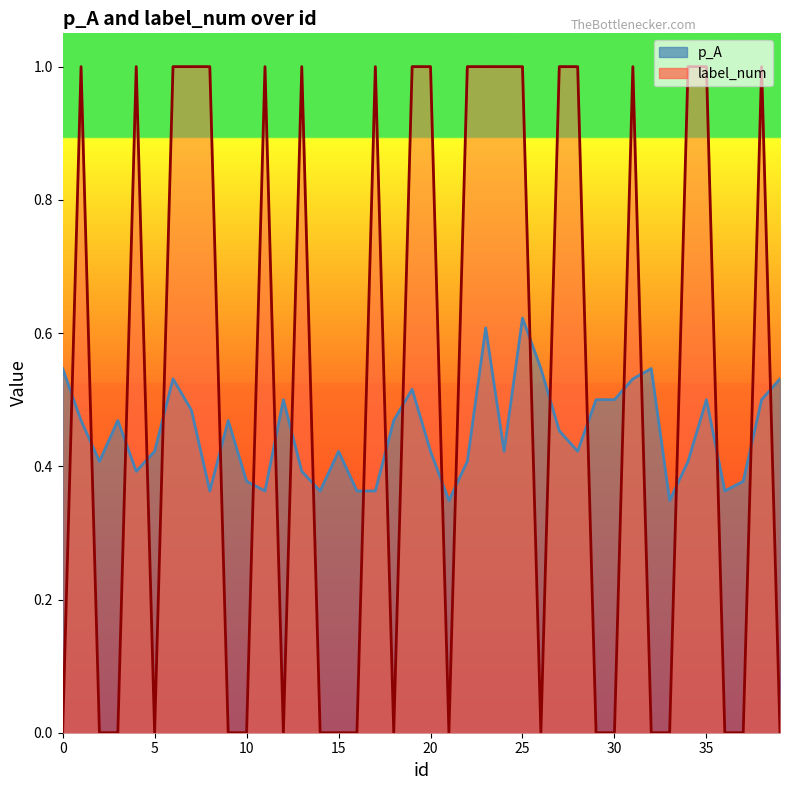

What is the spread (max minus min) of values at 12?

0.5